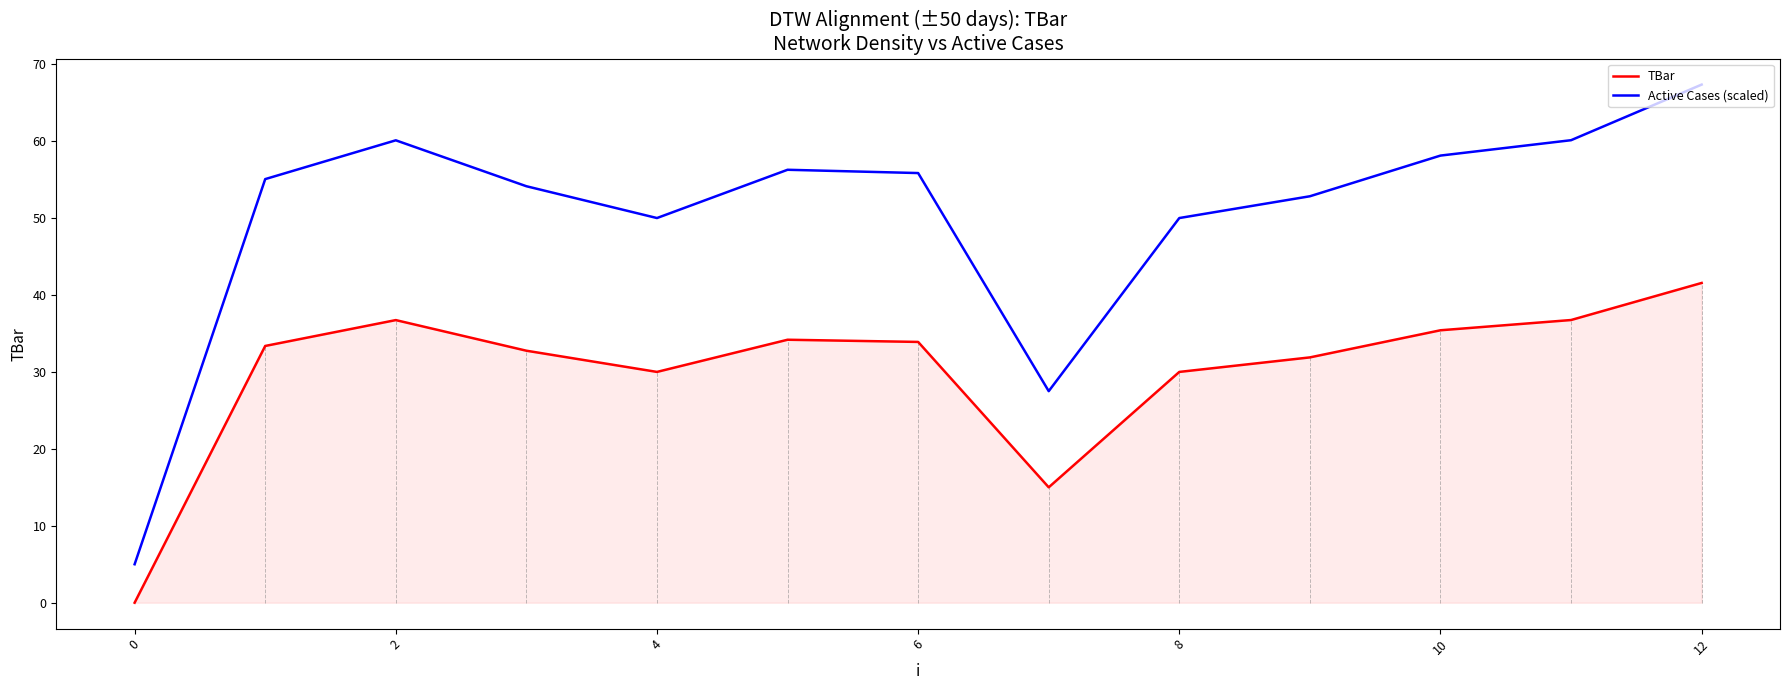

Which series has the largest range (max minus min)?

Active Cases (scaled)